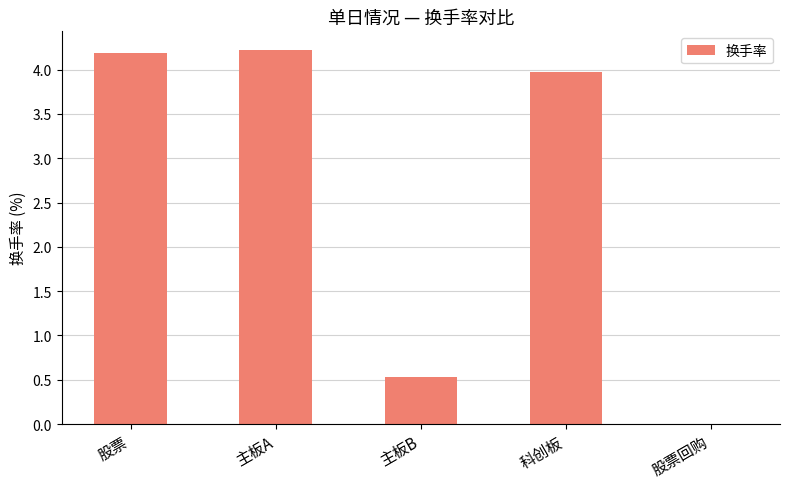

Which label corresponds to the largest value in the chart?

主板A